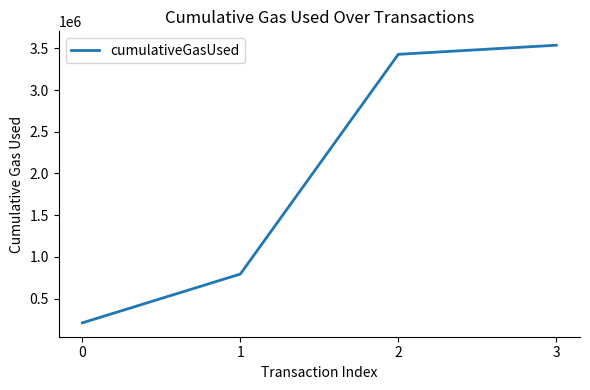

Read the value at 1, to the nearest 50.

794550